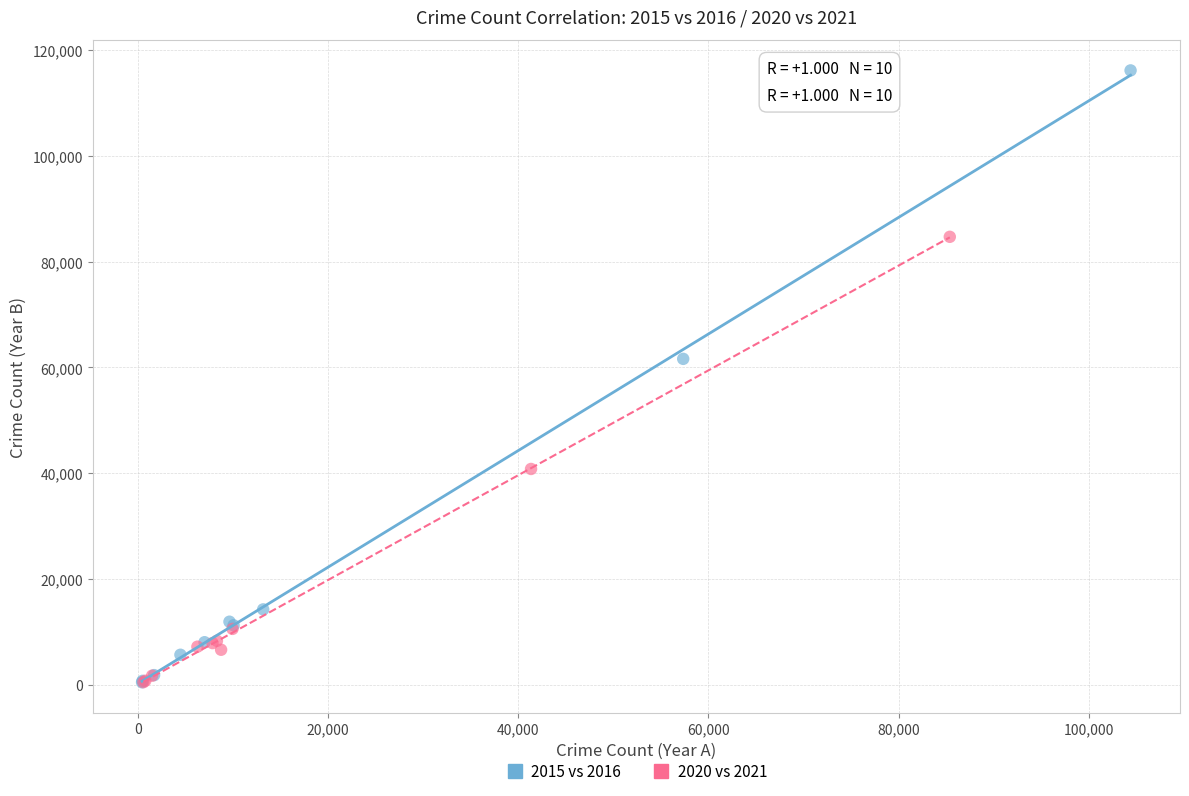

Which series has the largest Y range (max minus min)?

2015 vs 2016